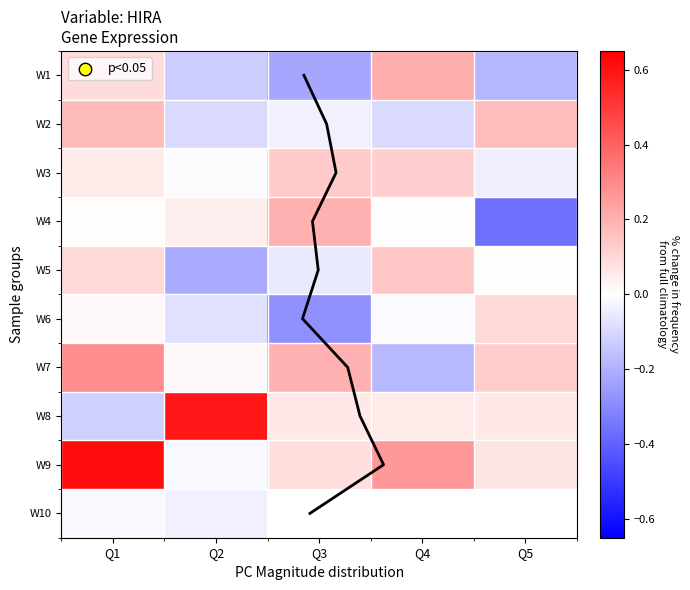

Which category has the highest value across all series?

Q1